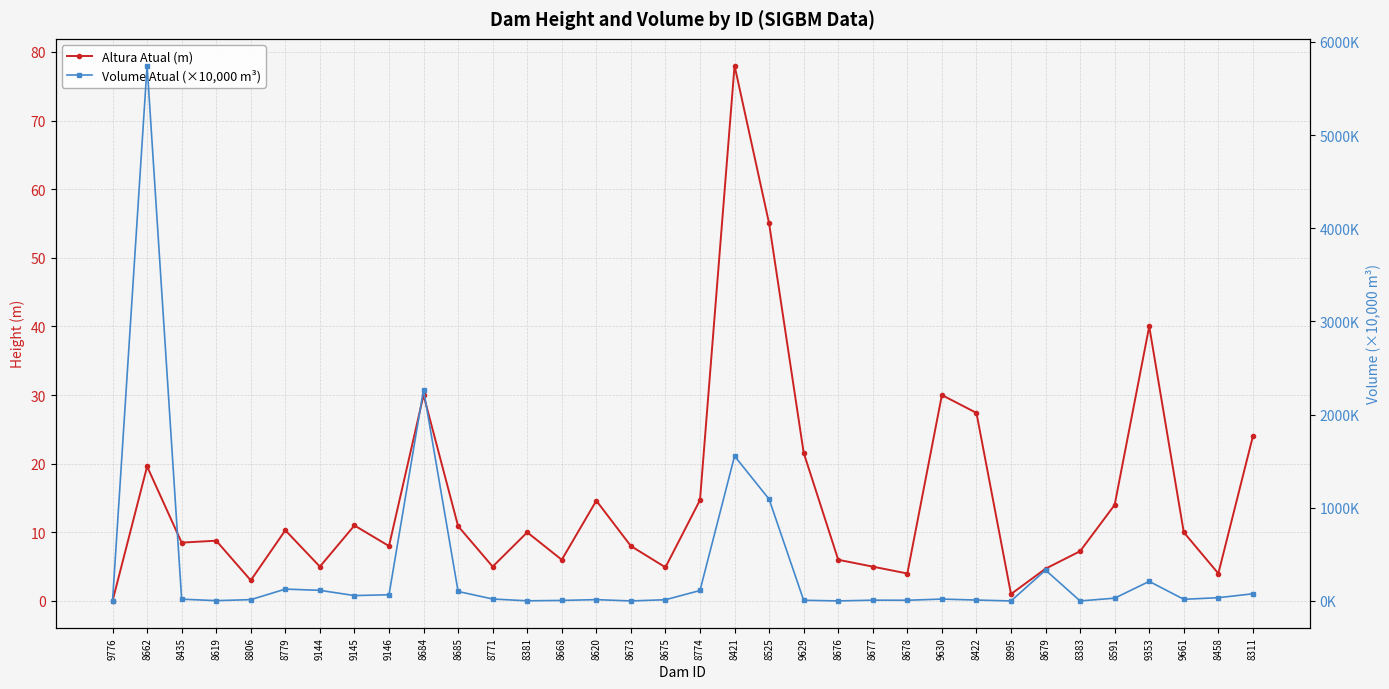

Which label corresponds to the smallest value in the chart?

9776